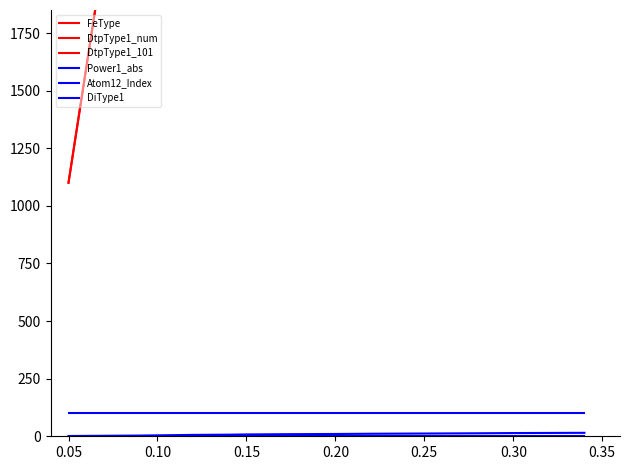

Does the chart have visible grid lines?

No